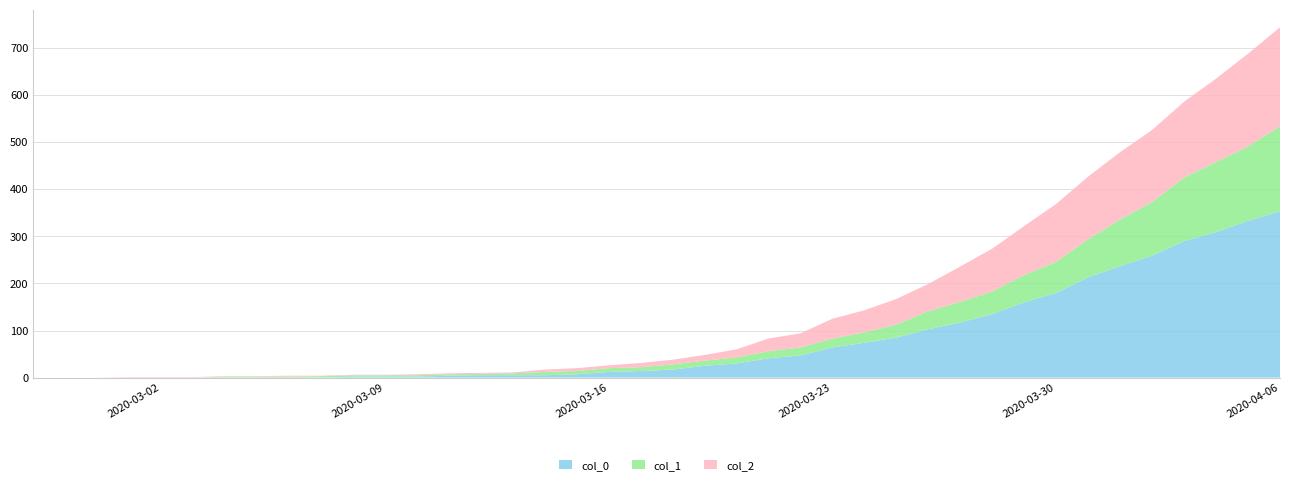

Reading right to left, transcribe all the data shown in this chart.

0: 353	333	309	290	259	237	213	180	160	135	117	103	85	74	64	47	41	30	25	17	14	12	7	5	5	5	4	2	2	2	0	0	0	0	0	0	0	0	0	0
1: 181	158	149	135	114	99	81	66	58	48	44	38	28	22	19	17	15	13	11	11	8	8	7	7	4	3	3	3	3	3	3	2	2	2	0	0	0	0	0	0
2: 210	197	177	161	153	143	133	123	104	91	75	58	54	47	42	30	27	17	12	10	9	6	6	5	2	2	2	2	1	1	1	2	1	1	1	1	1	0	0	0